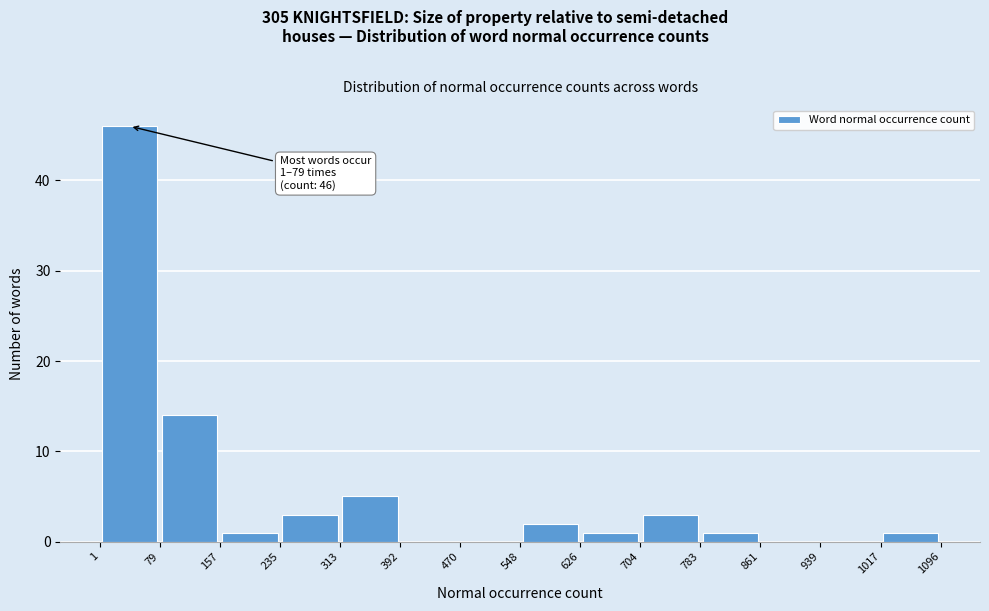

Over which range of the x-axis is the bar tallest?

1 to 79